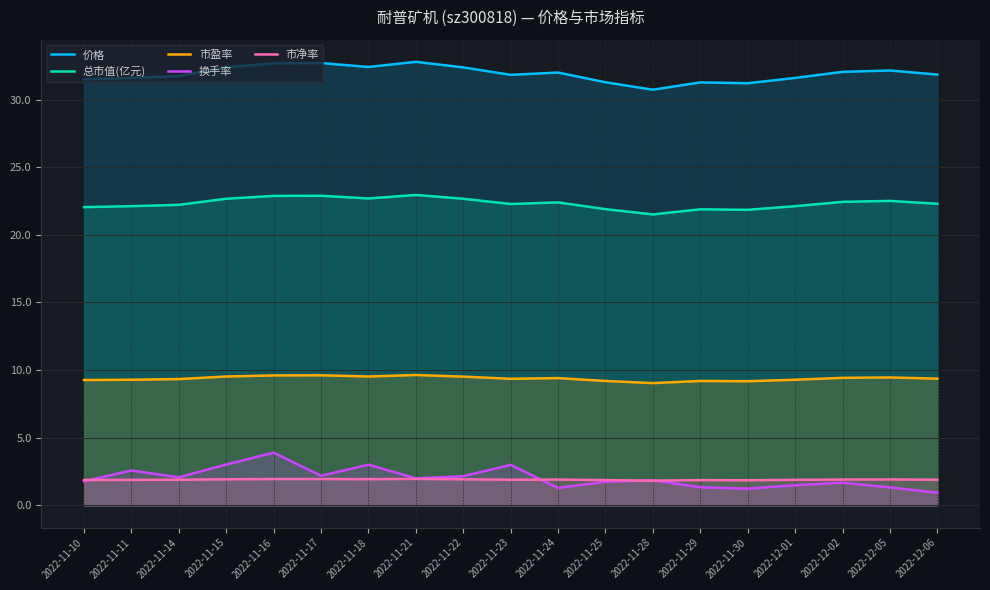

Which category has the highest value across all series?

2022-11-21